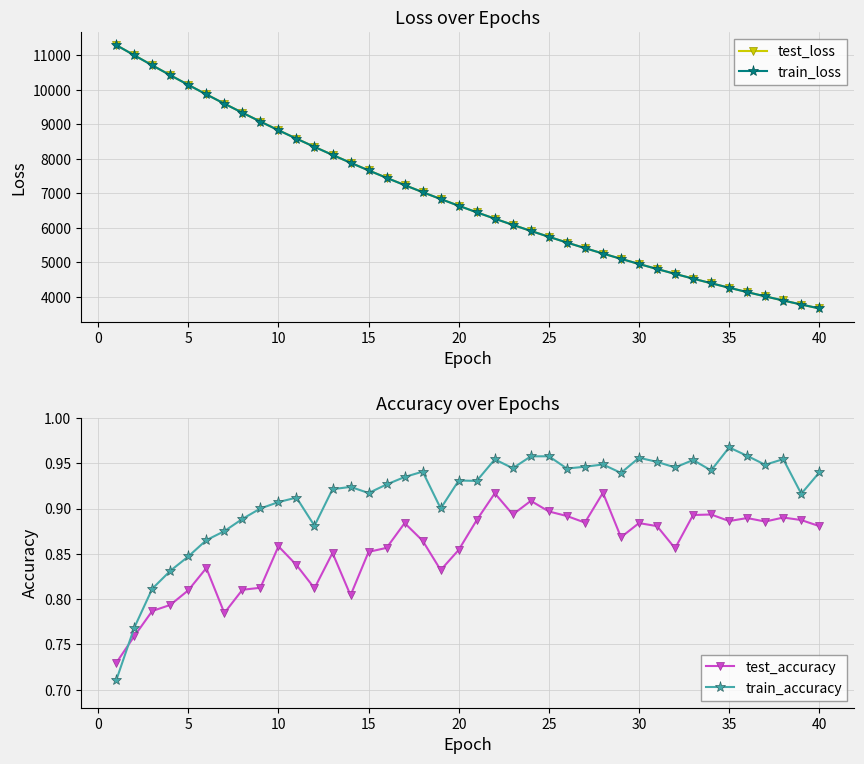

True or false: test_loss has more than 0 points higher than both neighbors.

False